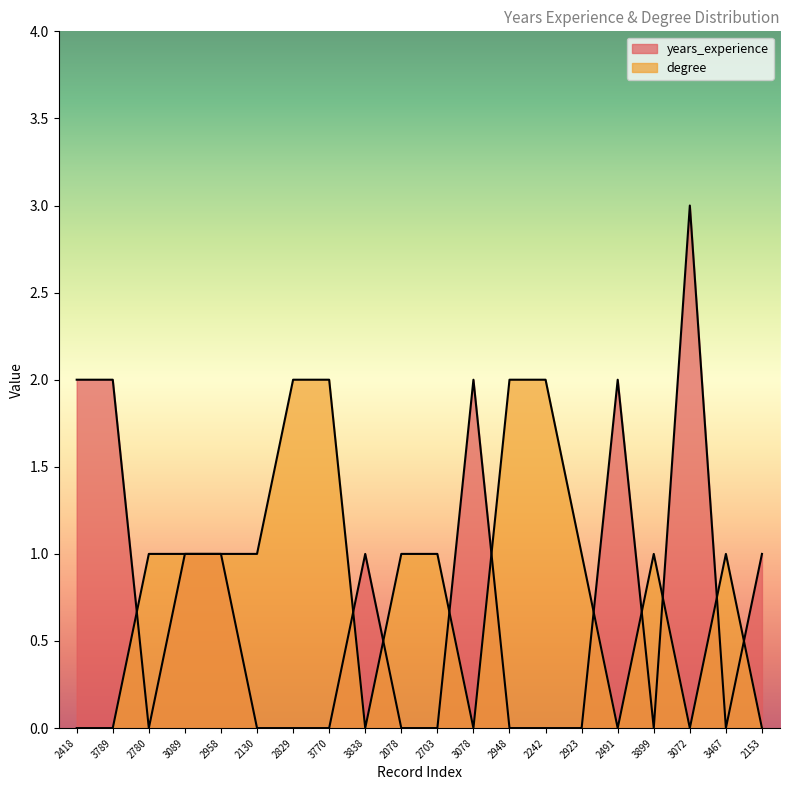

What are all the series names shown in the legend?

years_experience, degree